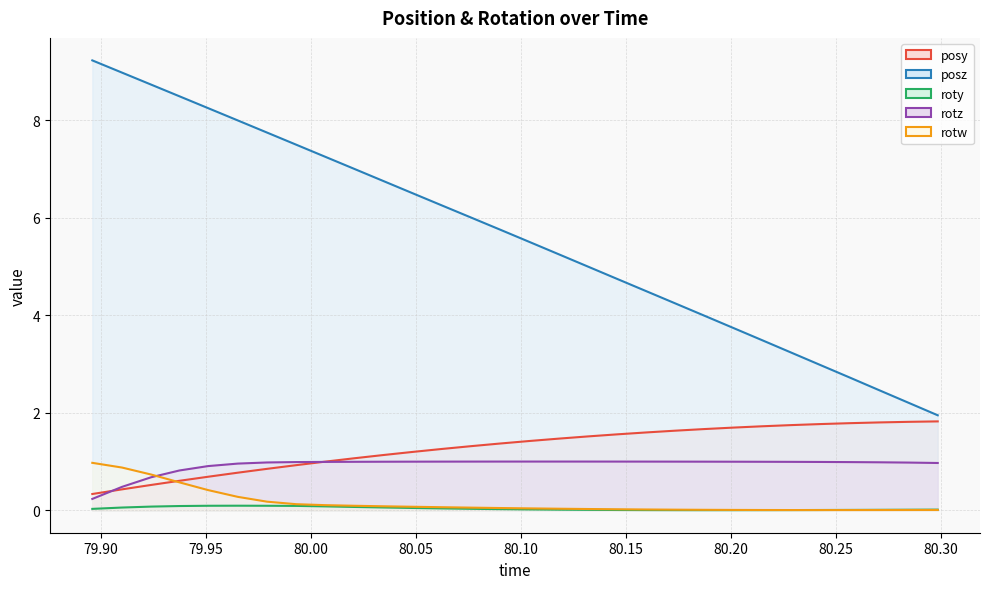

What is the label of the 14th point from the right?

80.11792